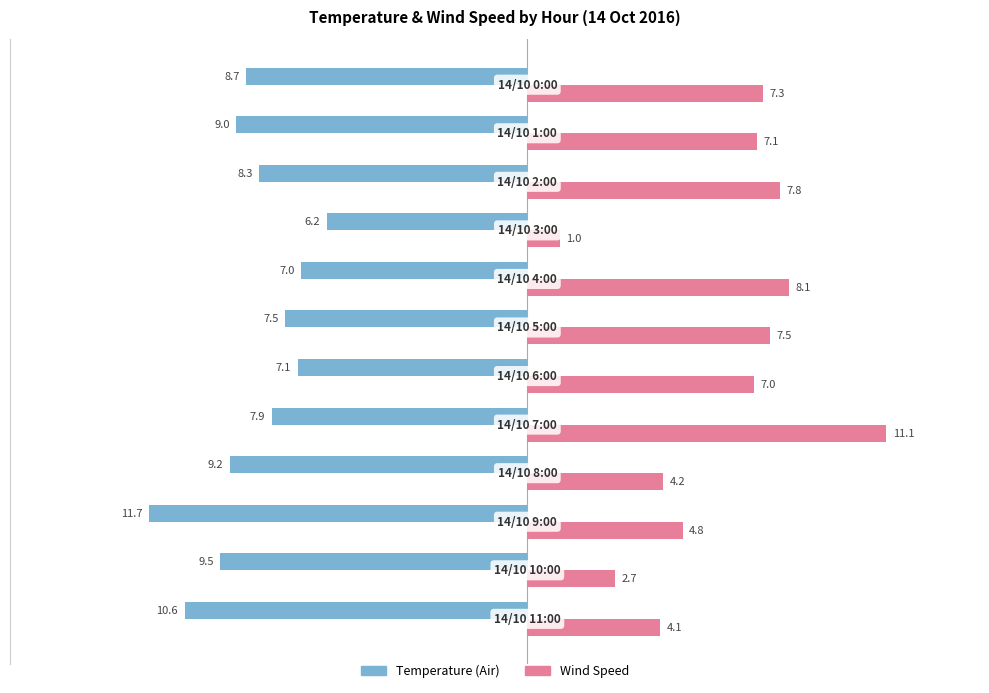

What is the difference between the maximum and minimum values in the Temperature (Air) series?

5.5